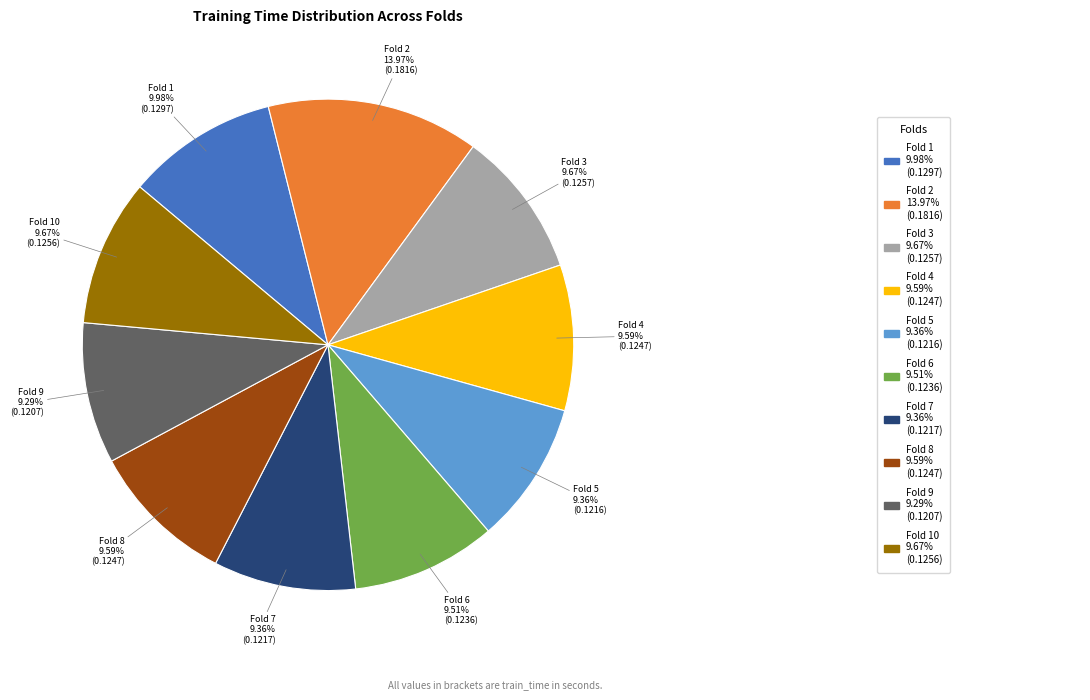

How many slices are in this pie chart?

10